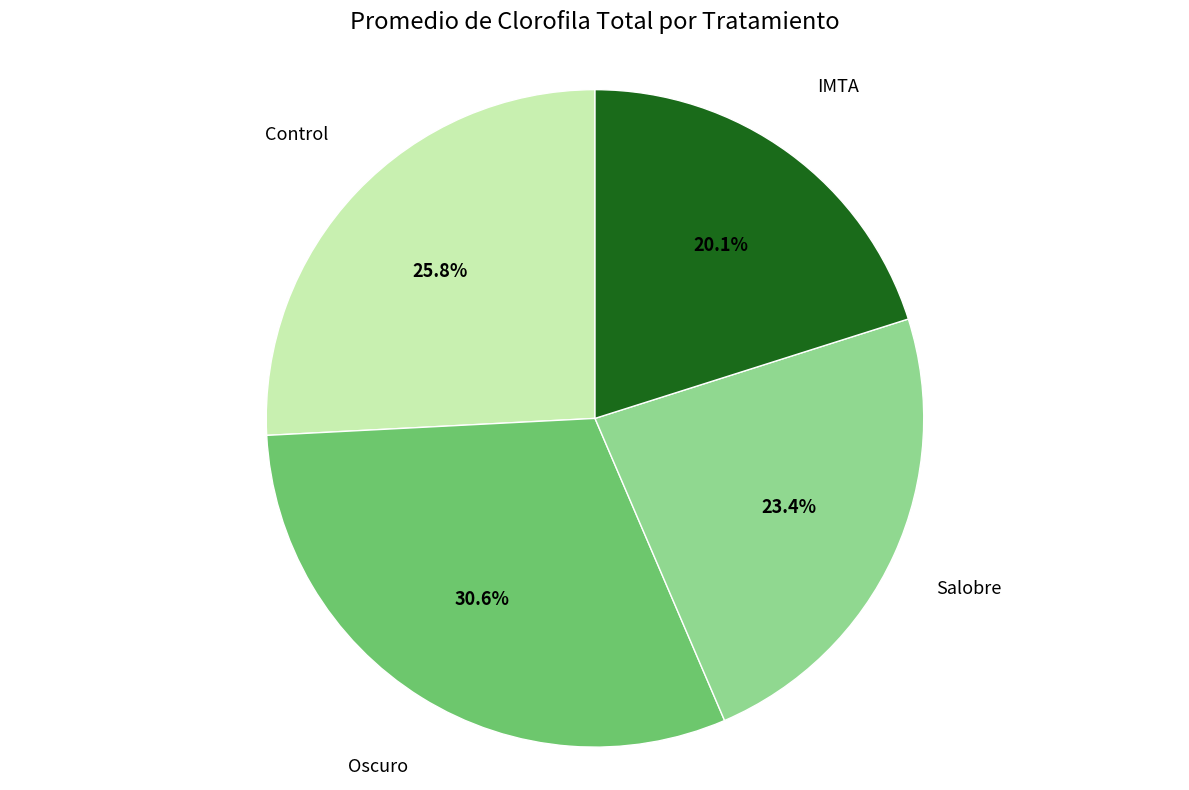

Is there a majority slice in this chart?

No